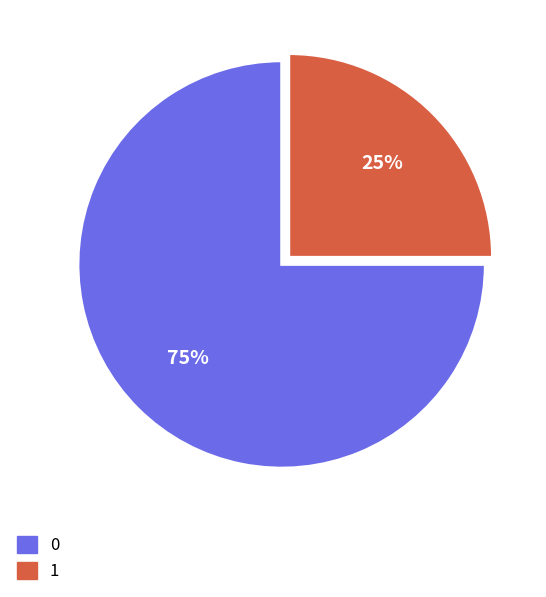

Is it true that 0 is 63% of the pie?

False